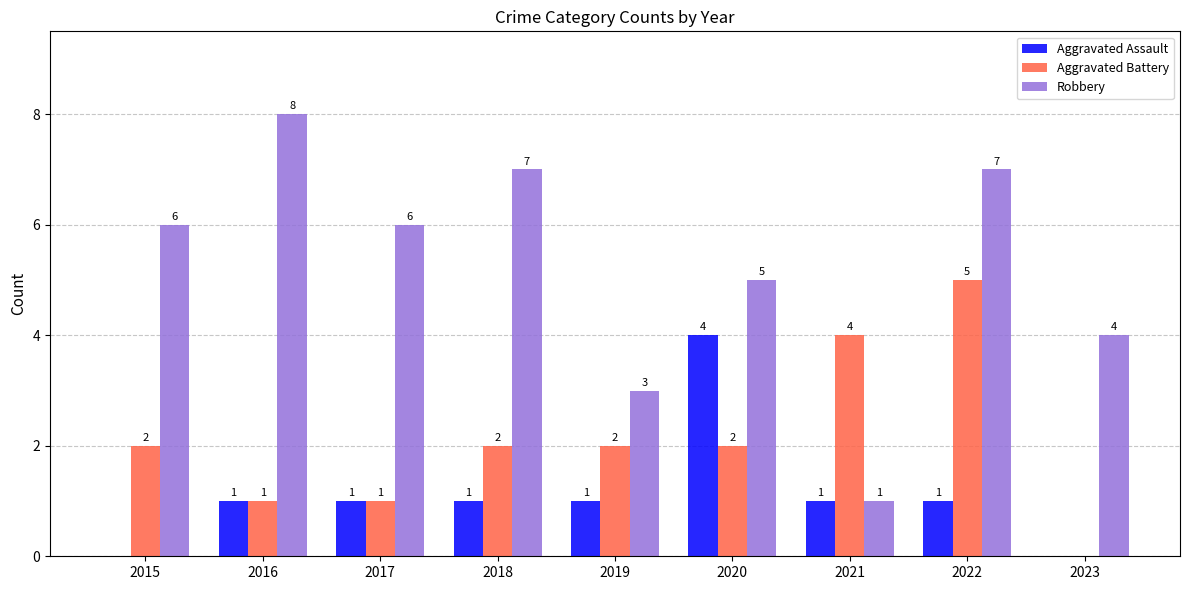

True or false: Aggravated Assault has a value of 0 at 2018.

False